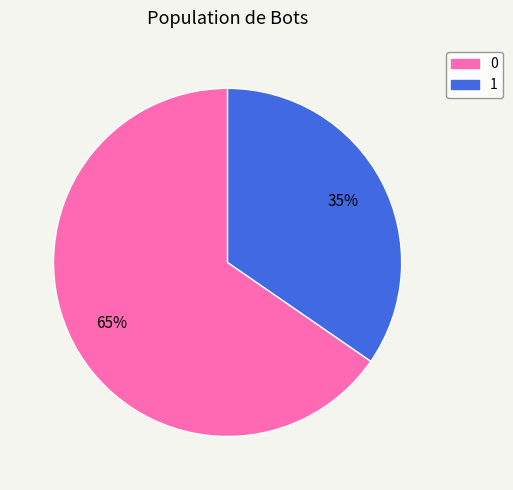

Count the number of slices in the pie.

2